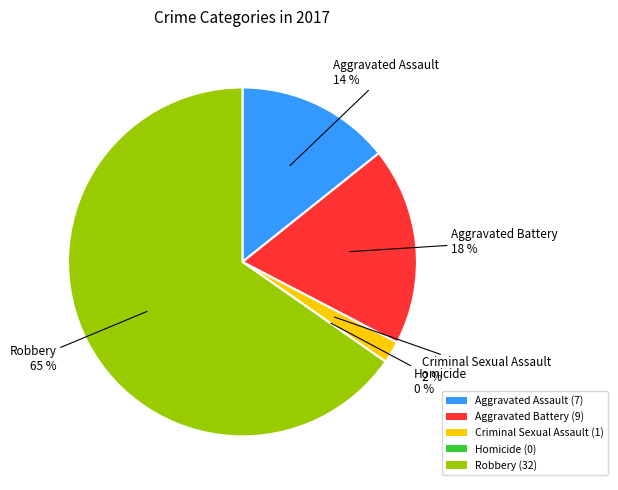

How many segments does this pie chart have?

5